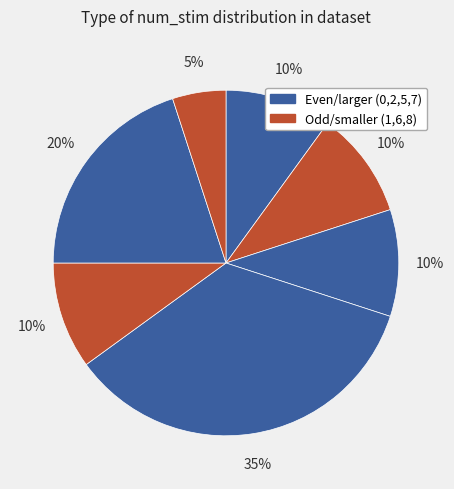

Is there any slice that represents more than half of the pie?

No